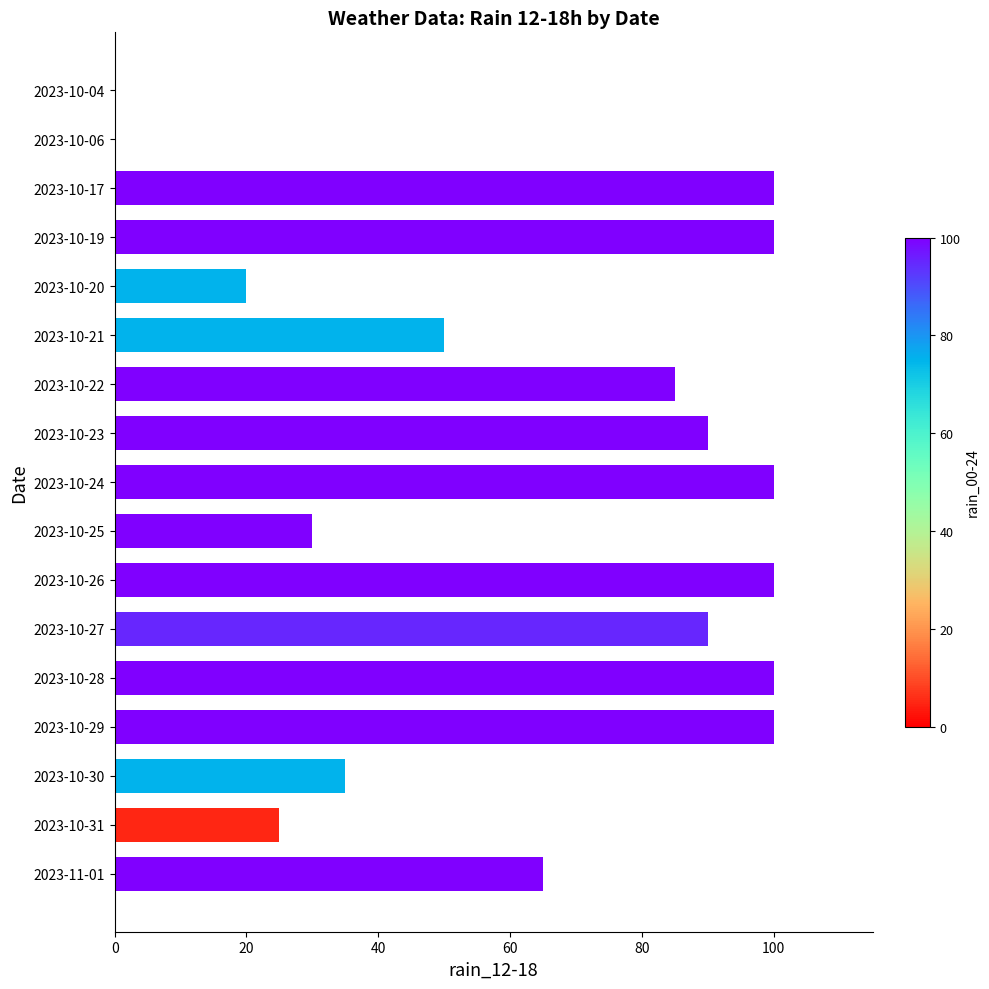

What is the sum of all values?

1090